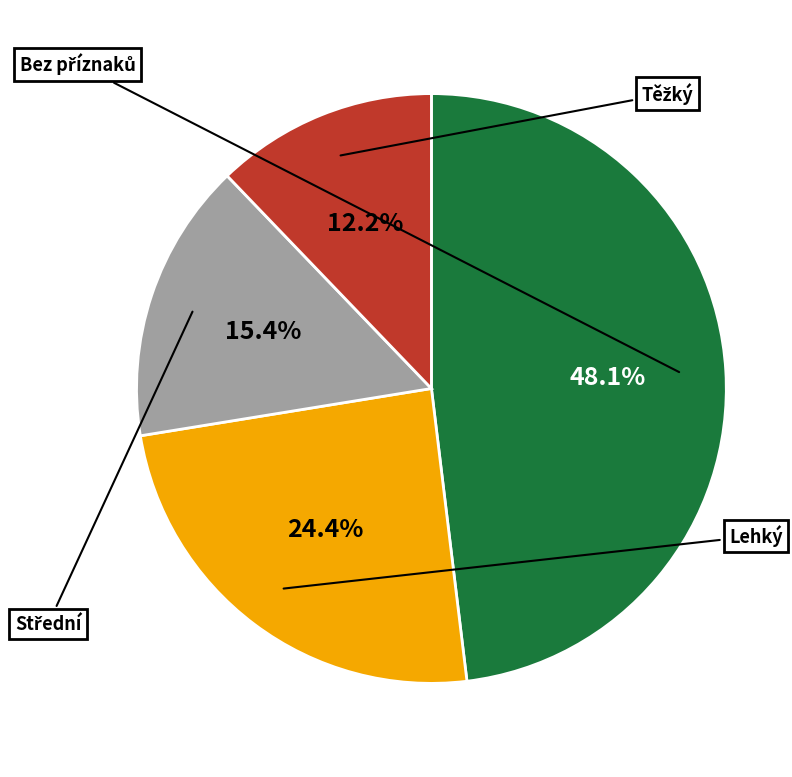

Does any single category account for the majority?

No